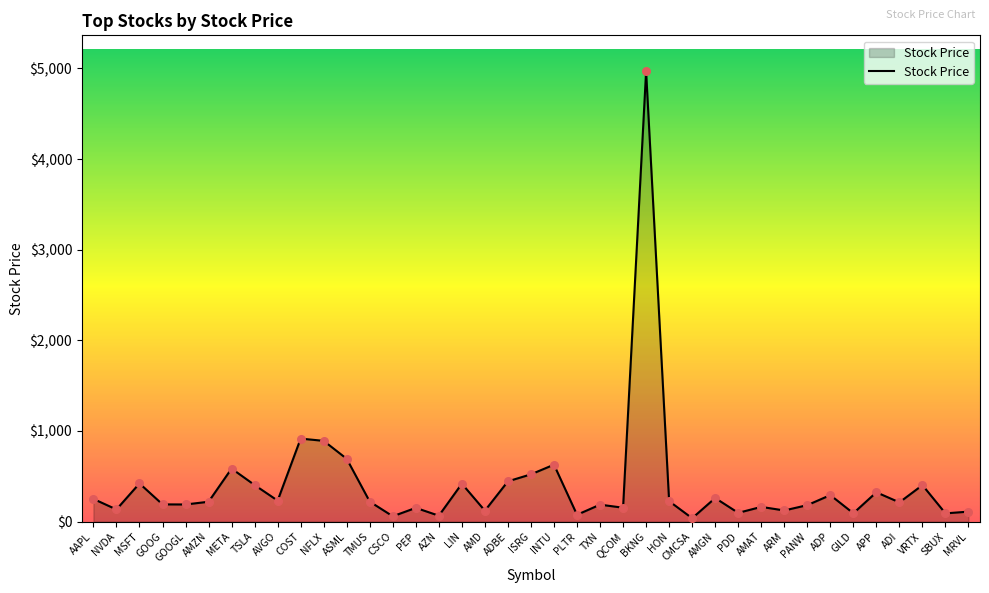

What is the ratio of the value at ADI to the value at TMUS?

1.0